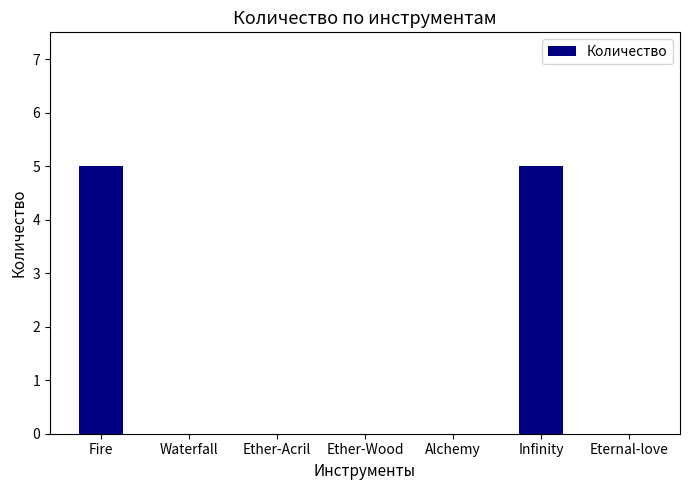

What is the approximate value at Infinity?

5